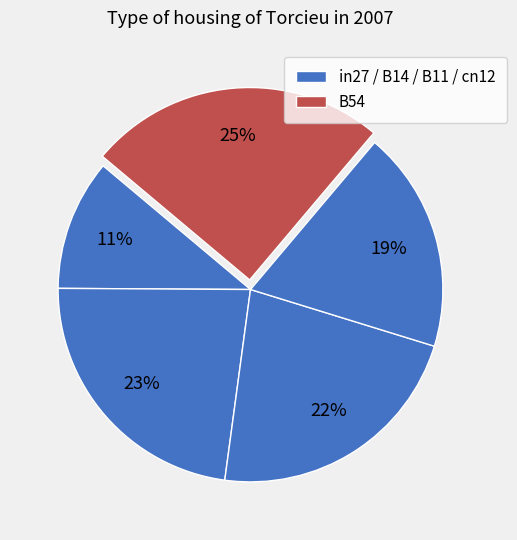

How many segments does this pie chart have?

5